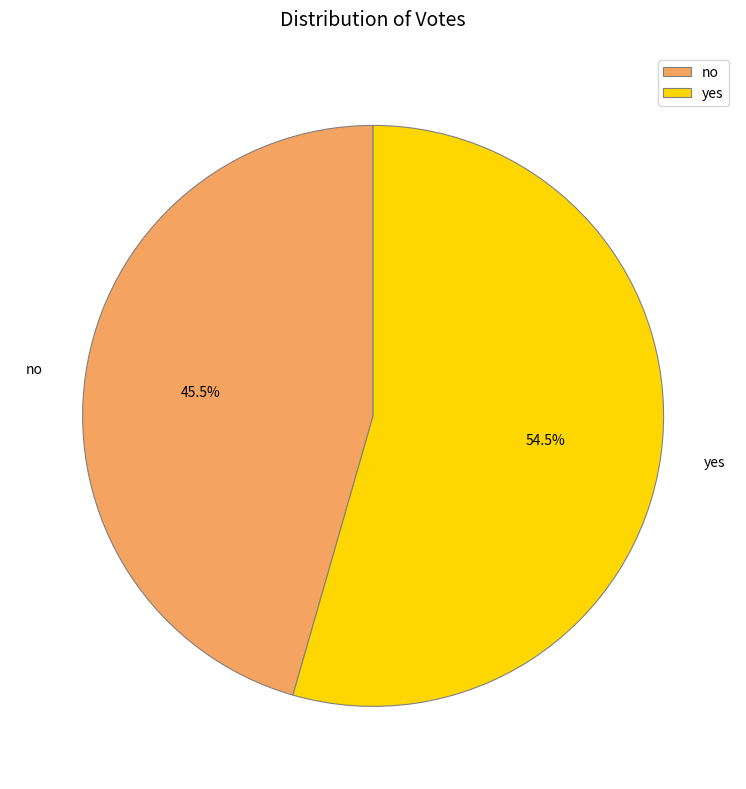

What is the ratio of the value at yes to the value at no?

1.2